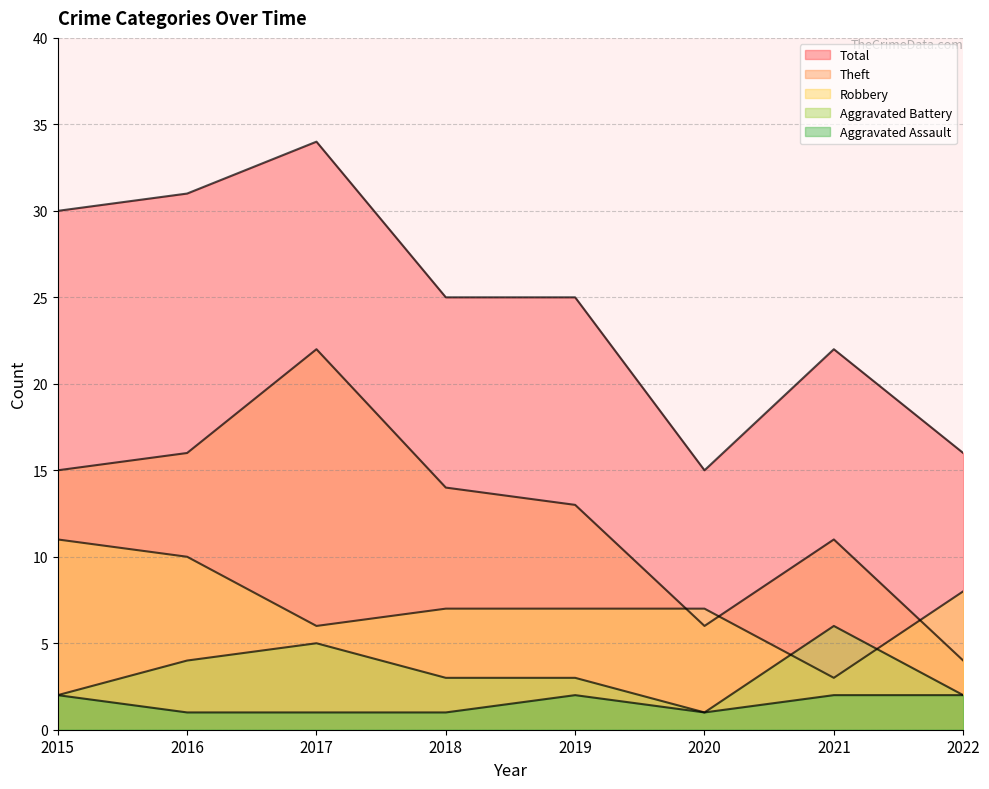

True or false: Total and Robbery cross at least once.

False